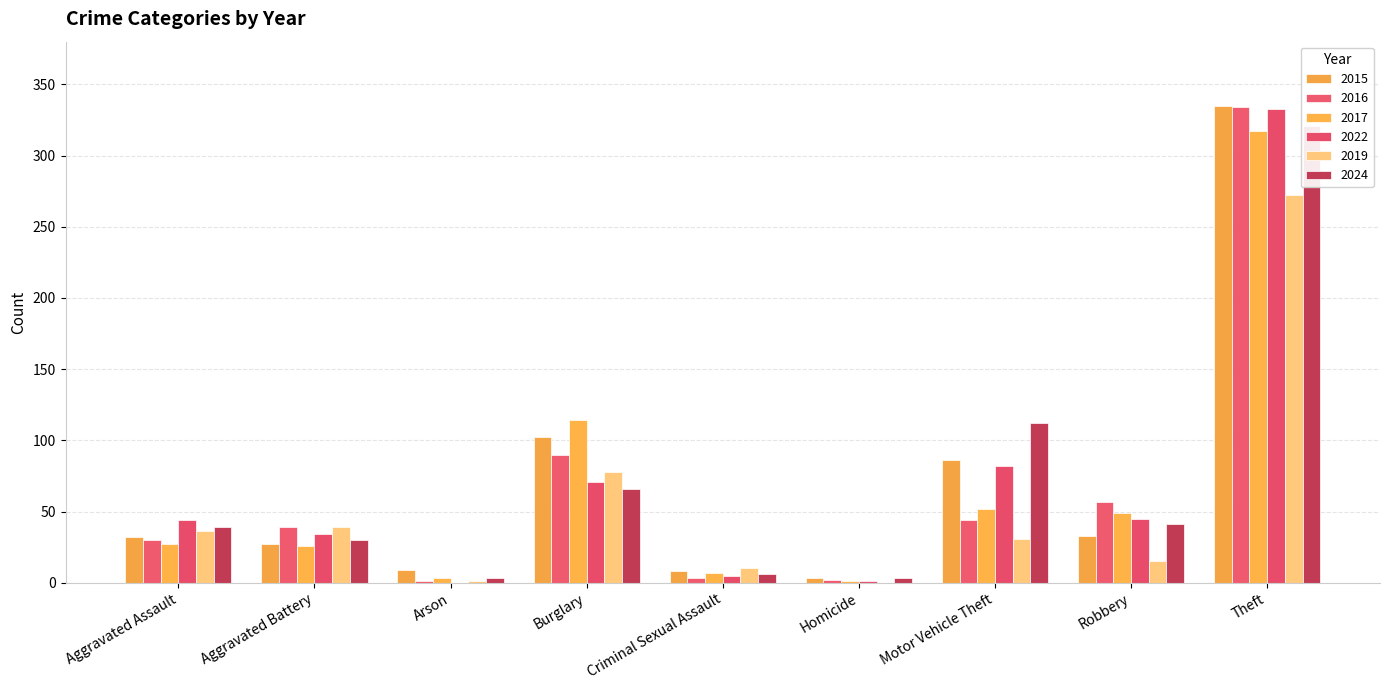

The 2022 series shows 0 at Arson. True or false?

True